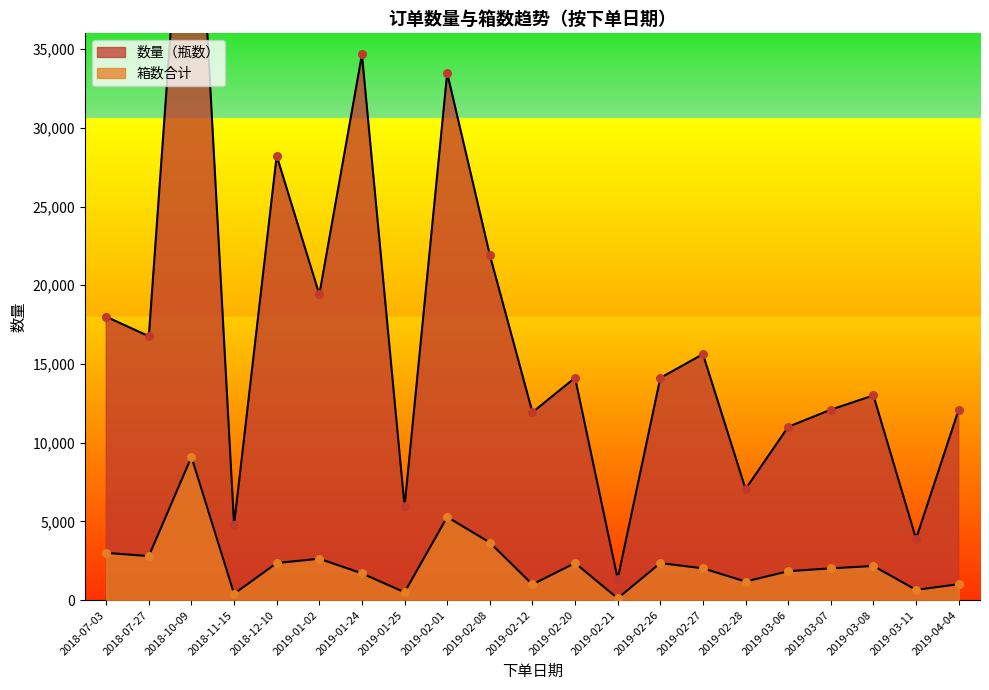

Which series has the widest spread of Y values?

数量（瓶数）